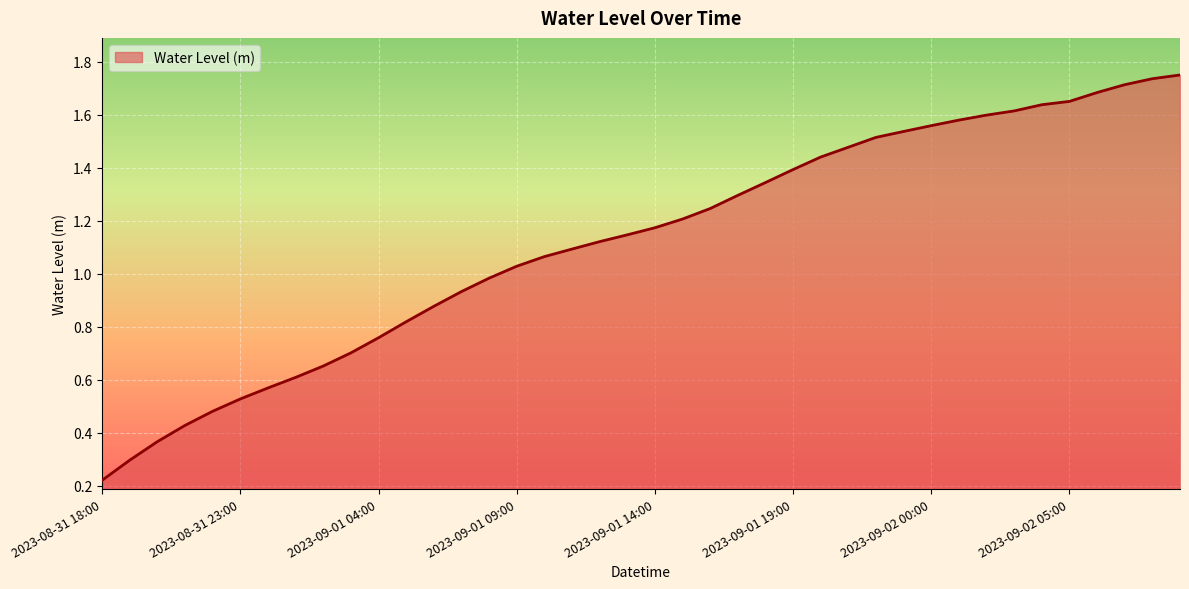

Does the chart have visible grid lines?

Yes